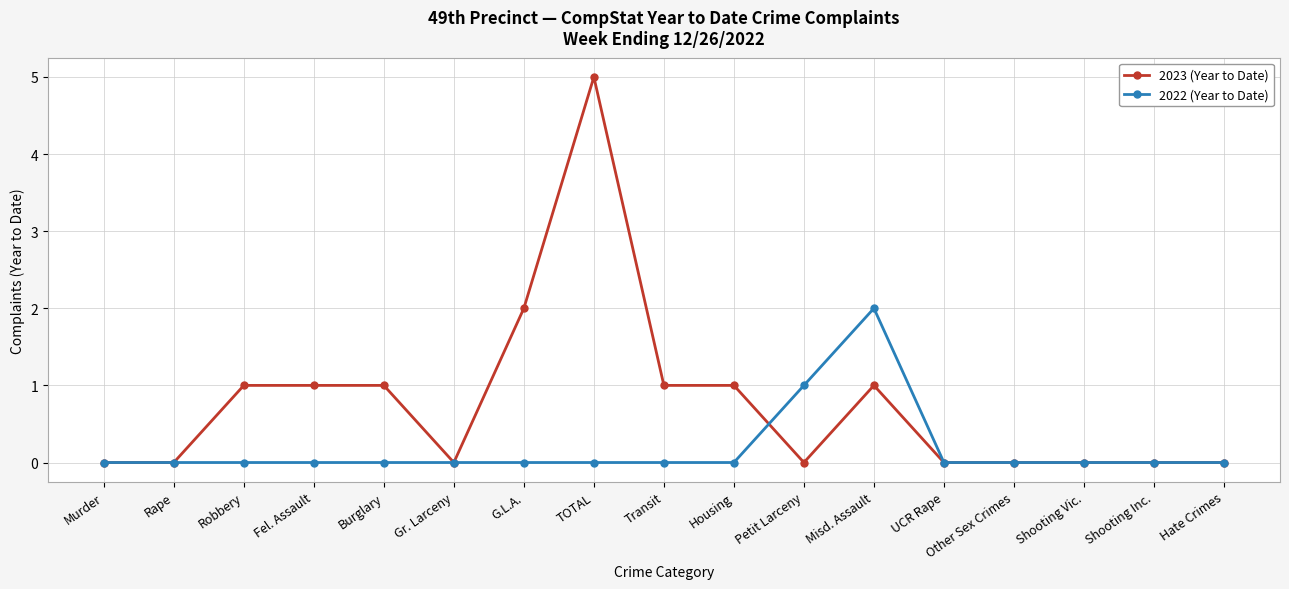

The 2023 (Year to Date) series shows 0 at Shooting Vic.. True or false?

True